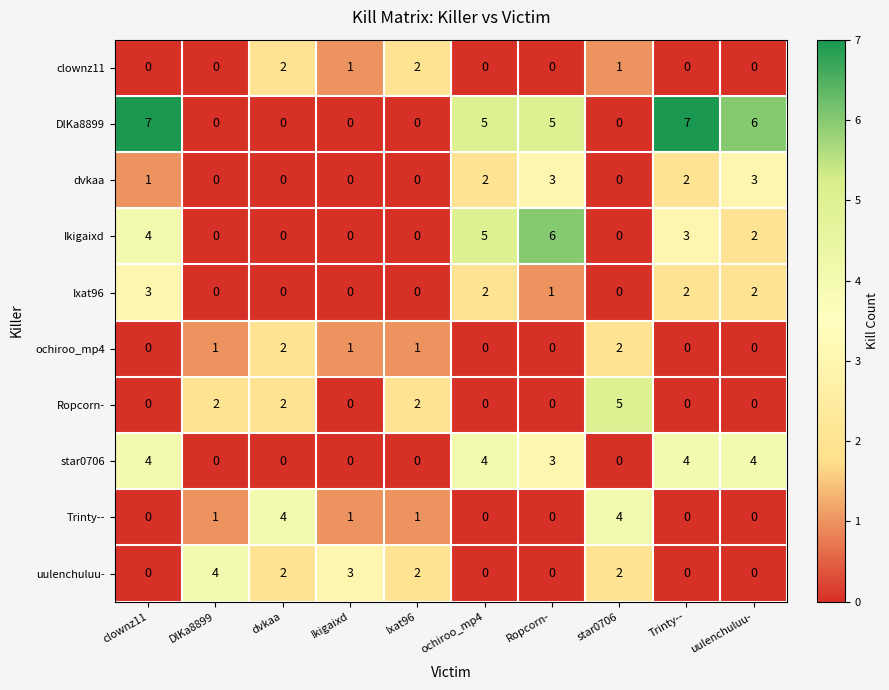

The DlKa8899 series shows 0 at dvkaa. True or false?

True